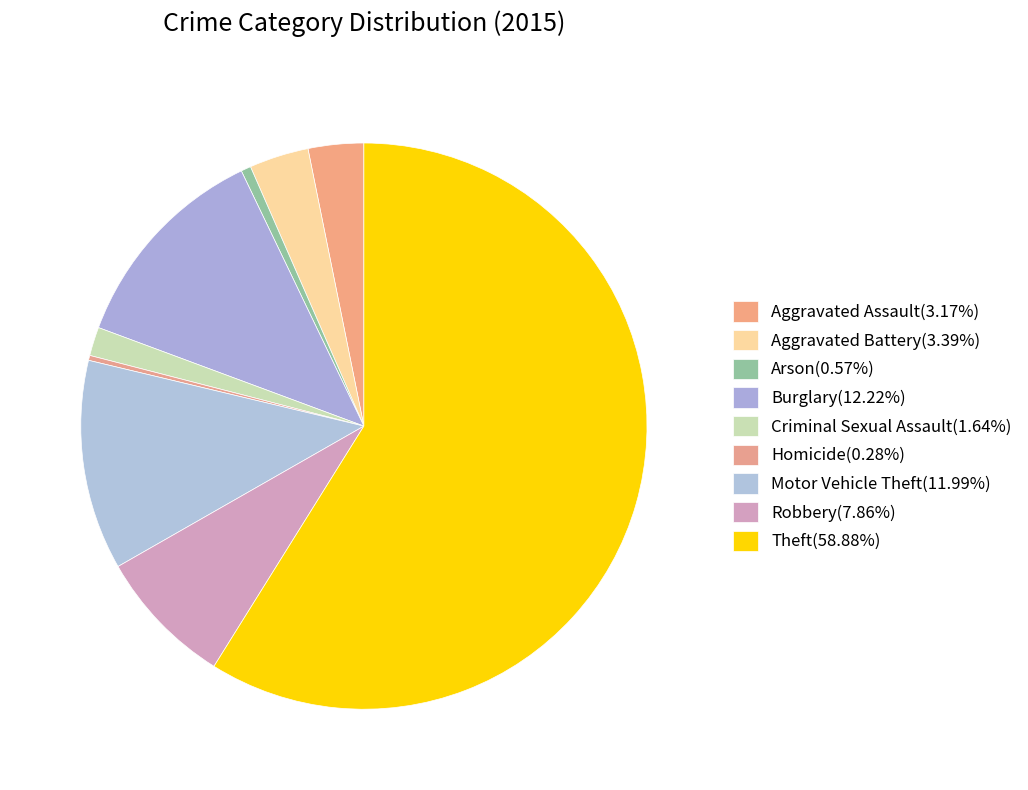

Does Theft account for over 50% of the chart?

Yes